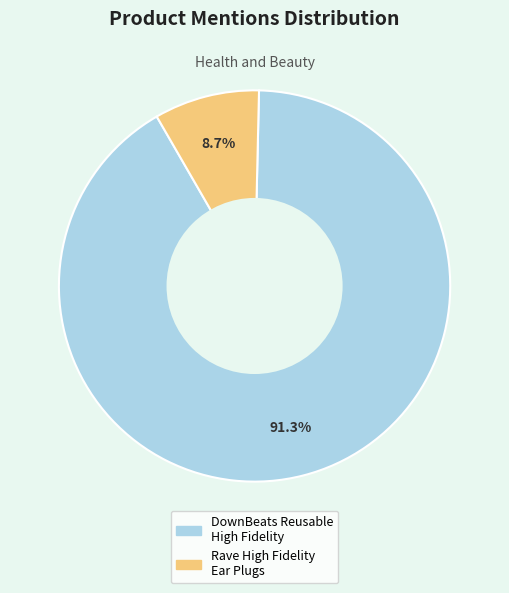

Is there any slice that represents more than half of the pie?

Yes